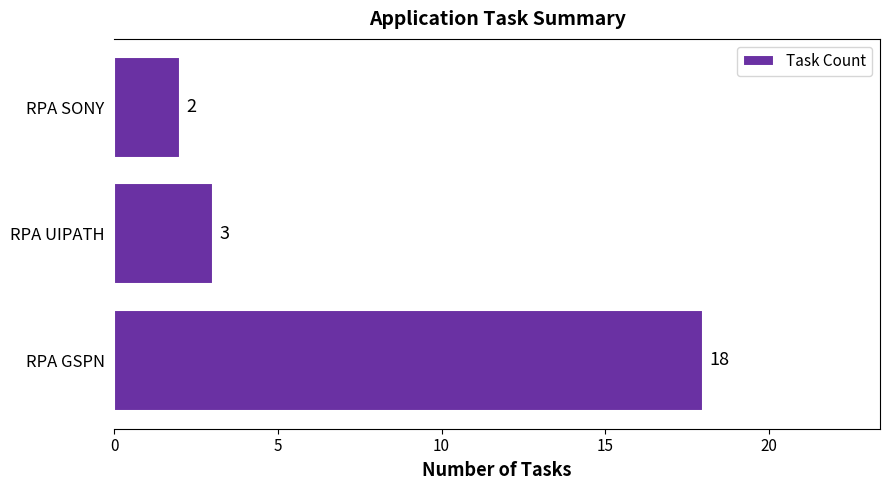

What is the ratio of the value at RPA UIPATH to the value at RPA SONY?

1.5